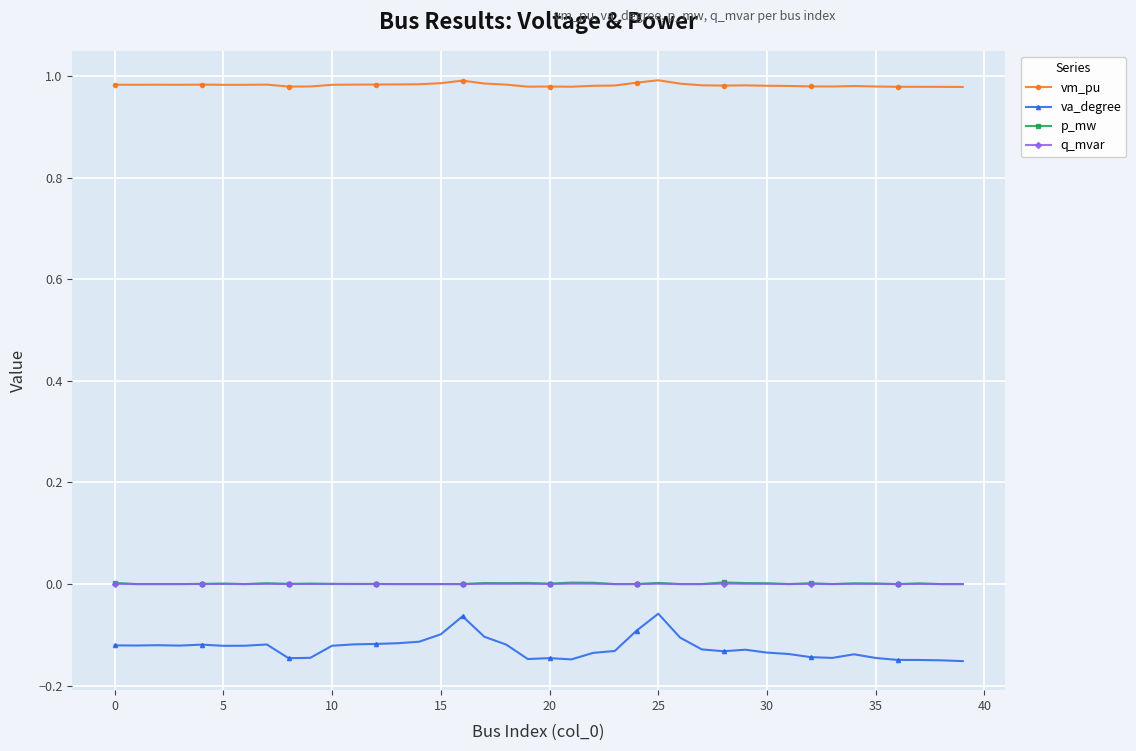

True or false: q_mvar has more than 2 interior local peaks.

True